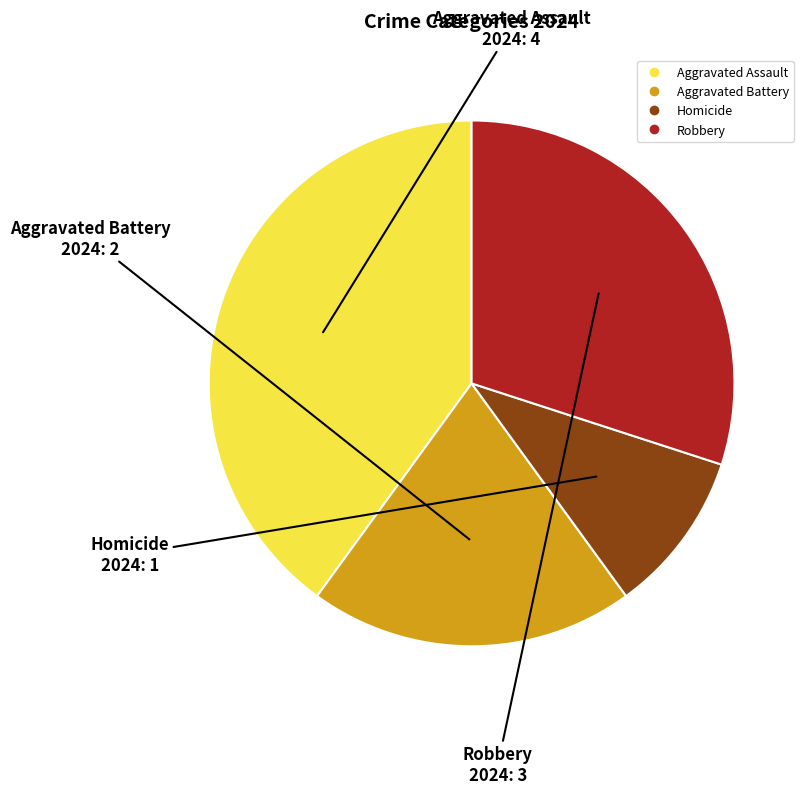

Which has a higher value, Aggravated Battery or Aggravated Assault?

Aggravated Assault